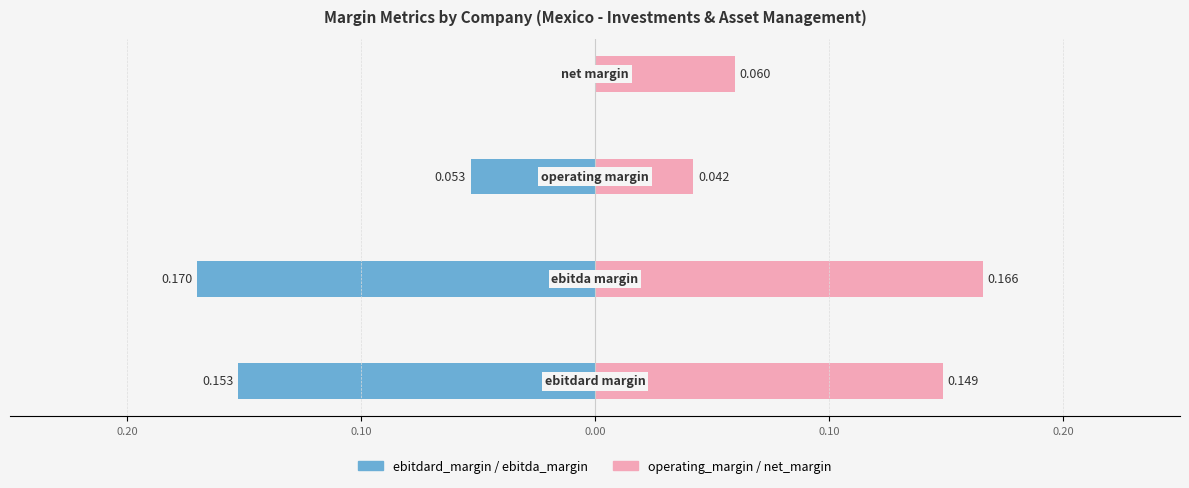

At 0.10, list the series in order from largest to smallest.

operating_margin, ebitdard_margin